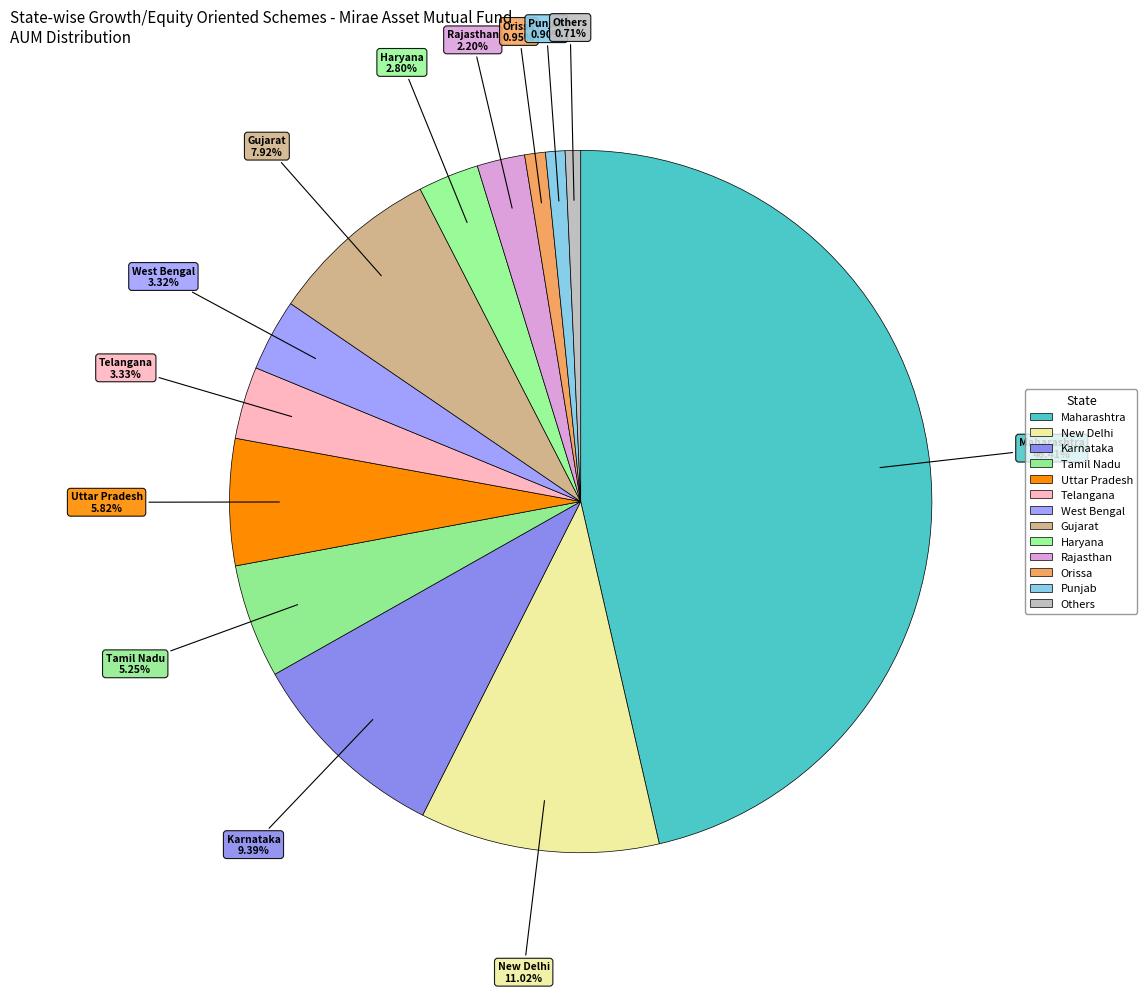

What percentage is the Orissa slice, to the nearest percent?

1%